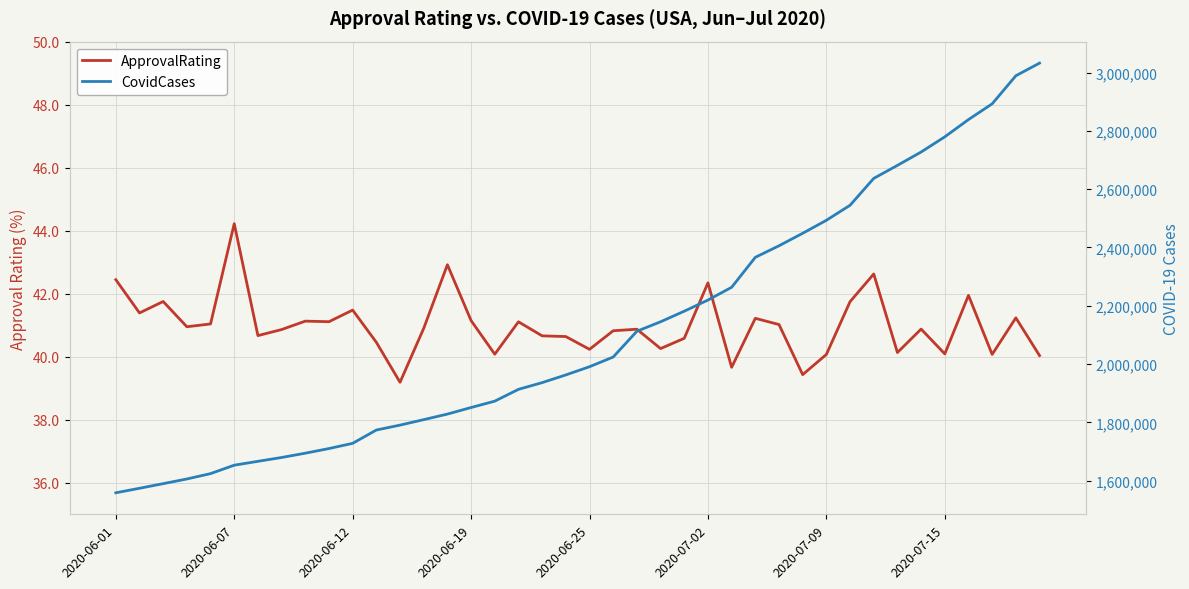

Reading left to right, list all the values displayed in this chart.

ApprovalRating: 42.4	41.4	41.8	41.0	41.0	44.2	40.7	40.9	41.1	41.1	41.5	40.5	39.2	40.9	42.9	41.1	40.1	41.1	40.7	40.6	40.2	40.8	40.9	40.3	40.6	42.3	39.7	41.2	41.0	39.4	40.1	41.7	42.6	40.1	40.9	40.1	41.9	40.1	41.2	40.0
CovidCases: 1558046.0	1573642.0	1589478.0	1605531.0	1623946.0	1652862.0	1666131.0	1679275.0	1694051.0	1709981.0	1727862.0	1773531.0	1790418.0	1809198.0	1828258.0	1850769.0	1872679.0	1913156.0	1936206.0	1962660.0	1990816.0	2024103.0	2112538.0	2145060.0	2181372.0	2219583.0	2263370.0	2366245.0	2405910.0	2448767.0	2493332.0	2544918.0	2637193.0	2681817.0	2727656.0	2779808.0	2839021.0	2893086.0	2989406.0	3032827.0